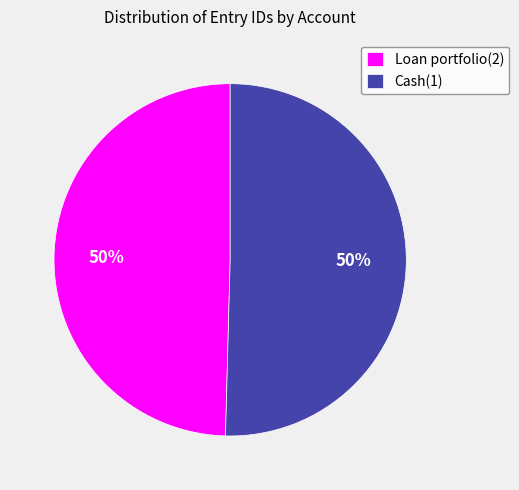

Is it true that Cash(1) is 39% of the pie?

False